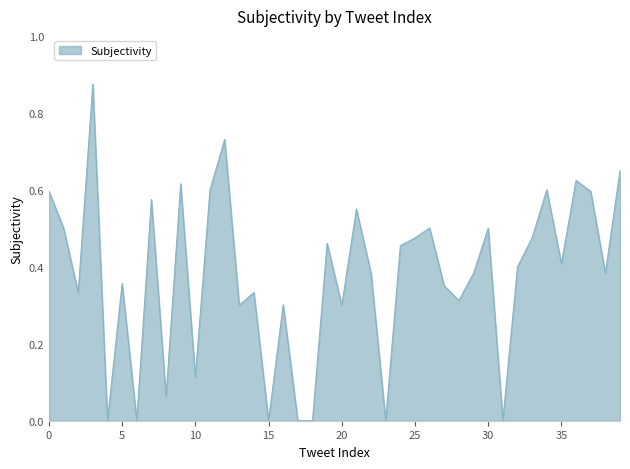

Which category has the lowest value across all series?

4